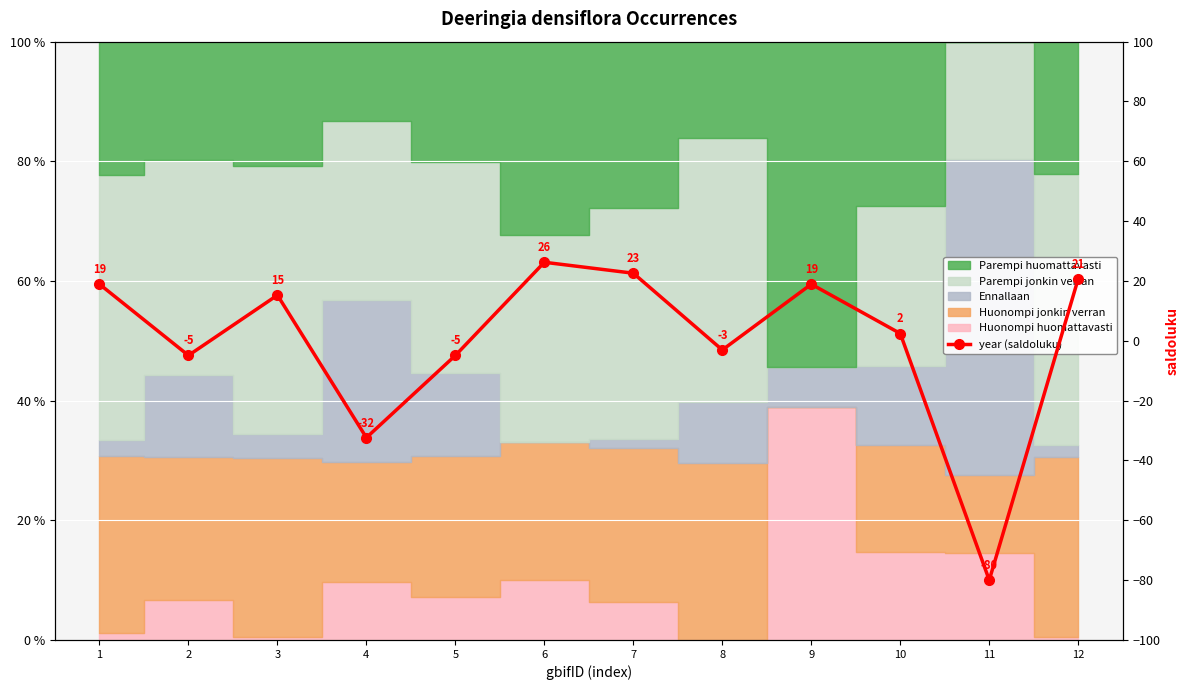

What is the smallest value displayed?

-80.0